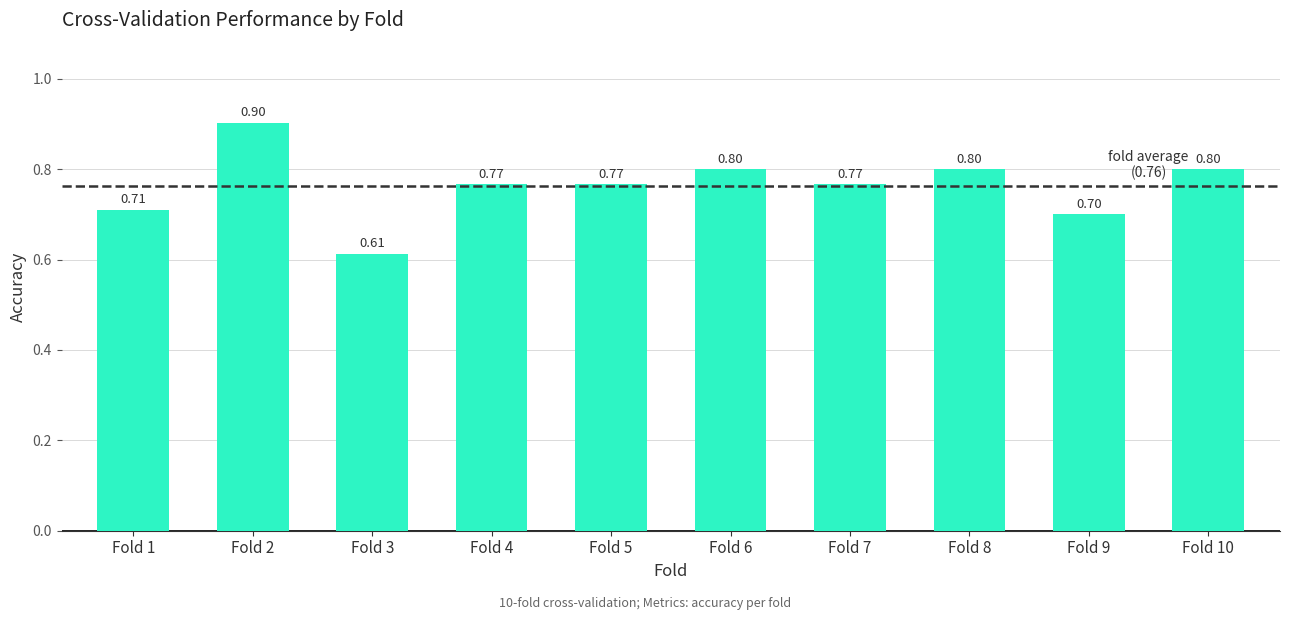

At which label is the value closest to 0?

Fold 3